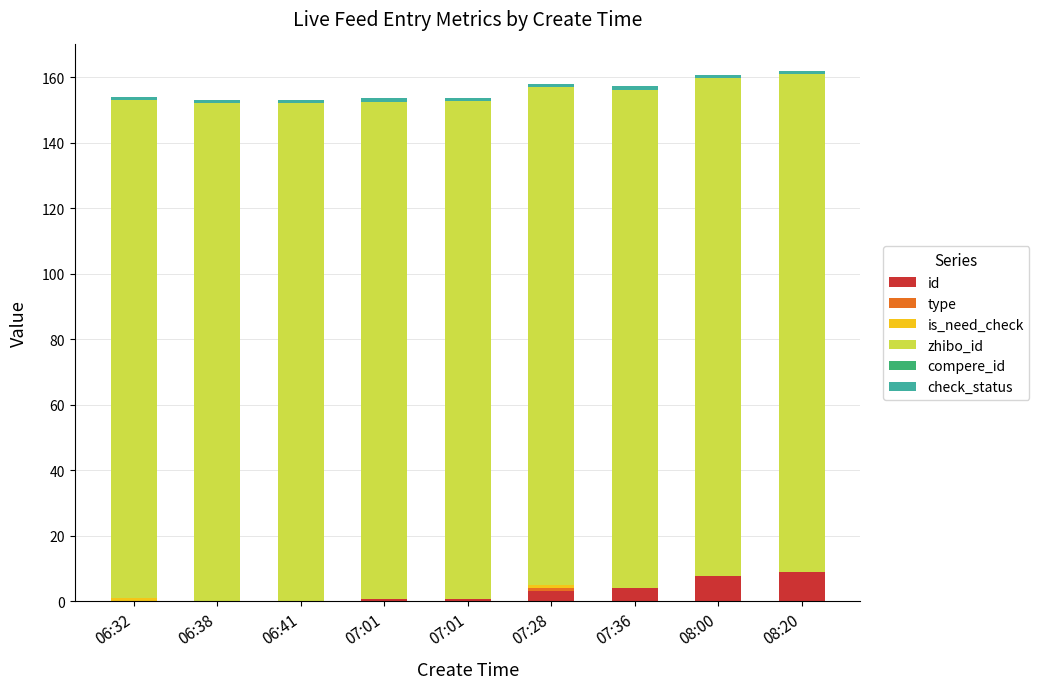

What is the maximum value for id?

9.0